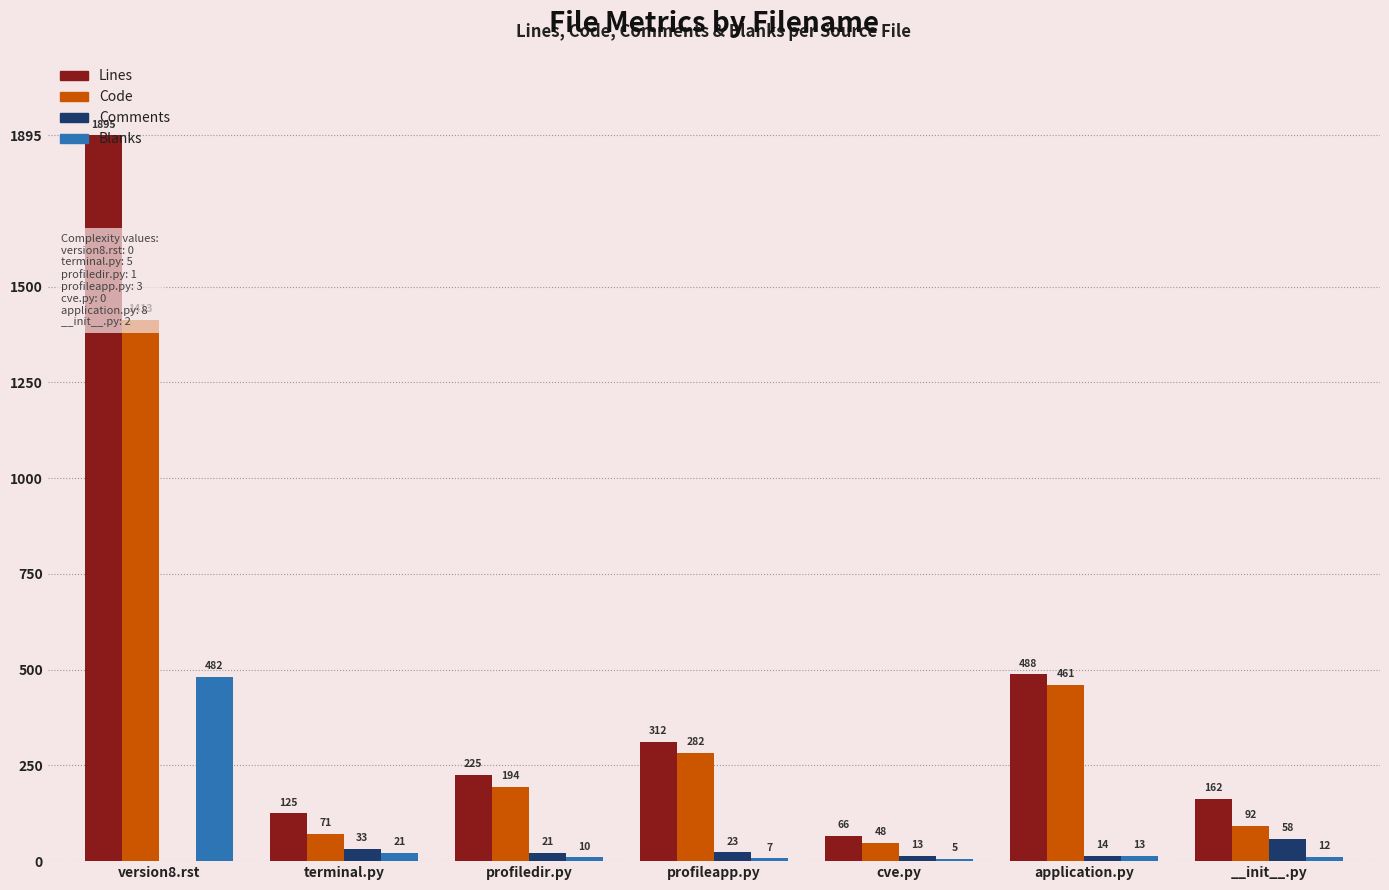

Reading left to right, list all the values displayed in this chart.

Lines: 1895	125	225	312	66	488	162
Code: 1413	71	194	282	48	461	92
Comments: 0	33	21	23	13	14	58
Blanks: 482	21	10	7	5	13	12